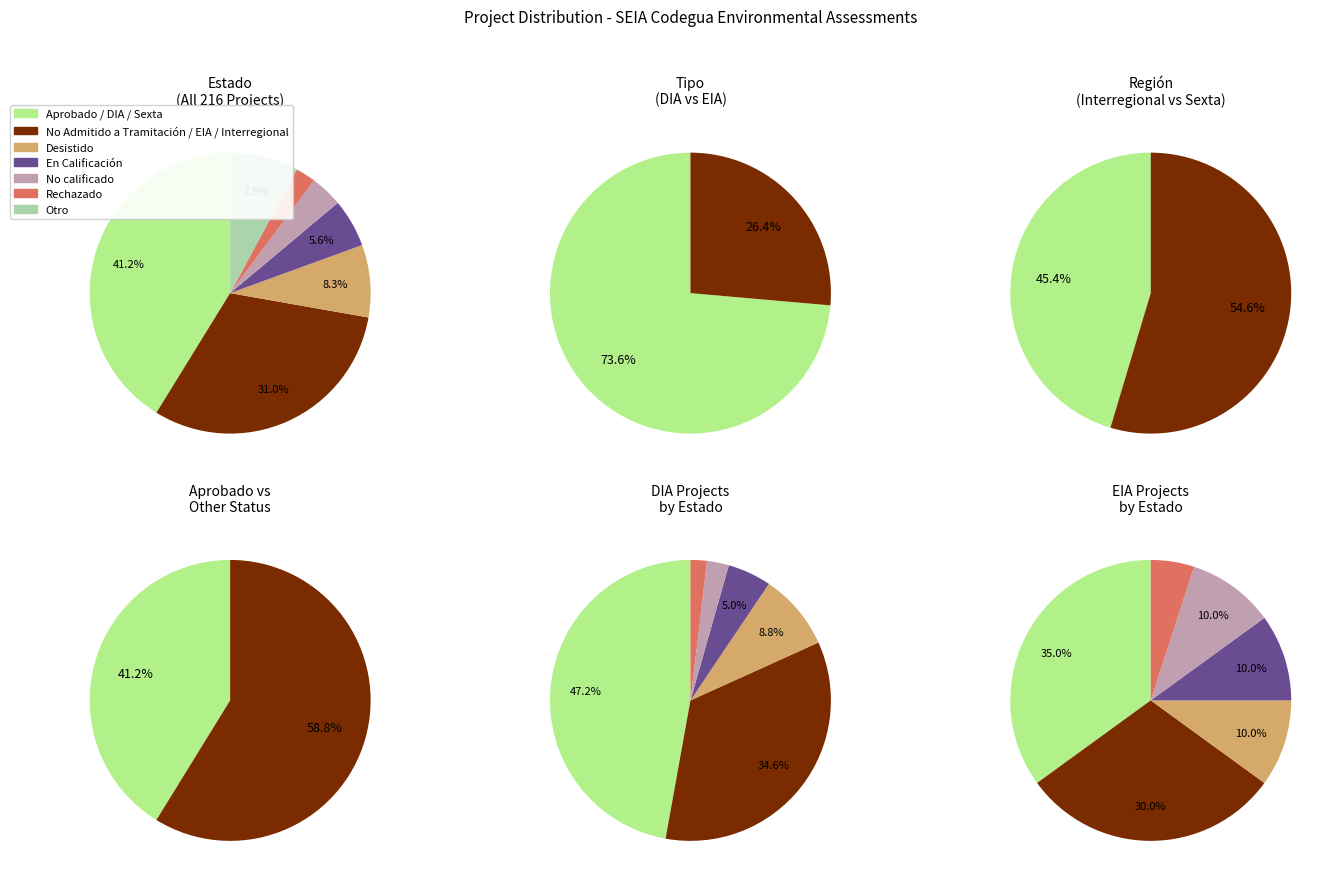

Approximately how many times larger is the value at DIA compared to EIA?

2.8